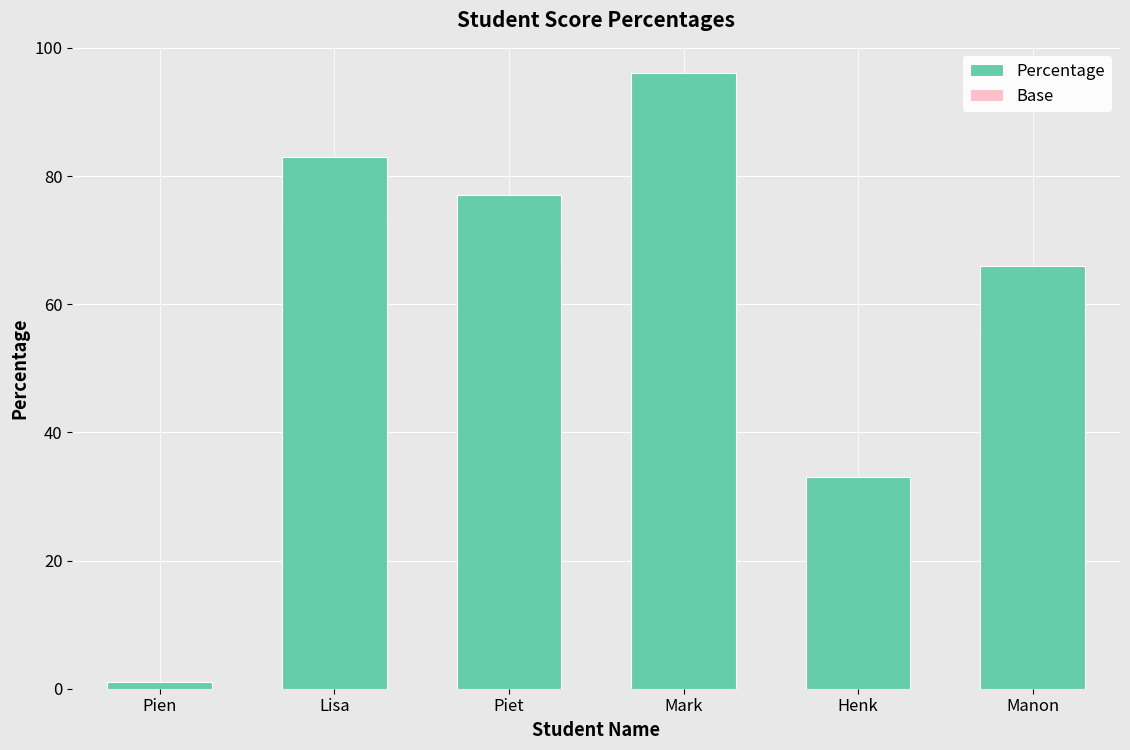

What is the greatest value displayed?

96